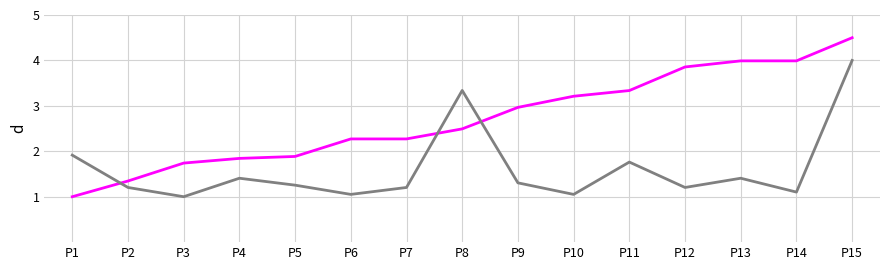

What is the difference between the highest and lowest values at P3?

0.7